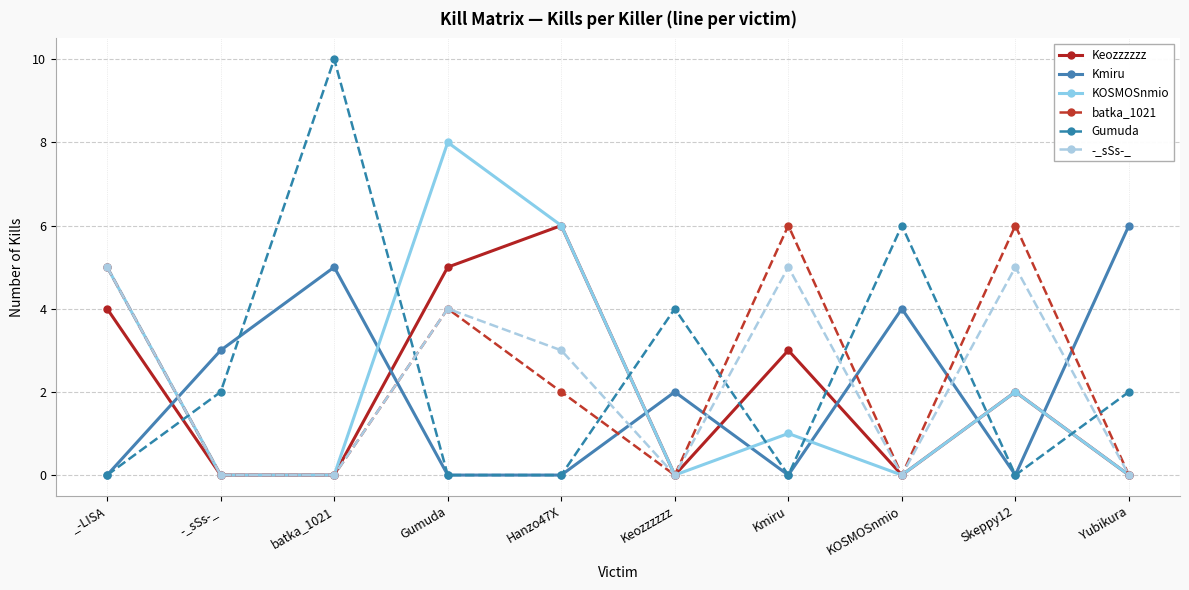

What value does the Kmiru series have at Yubikura?

6